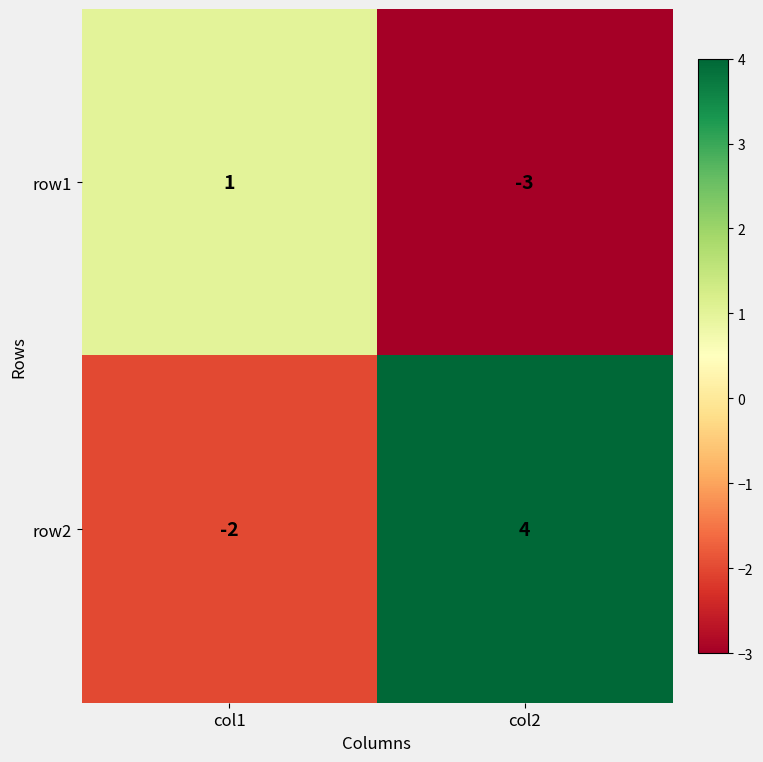

The value of row2 at col2 is 4. True or false?

True